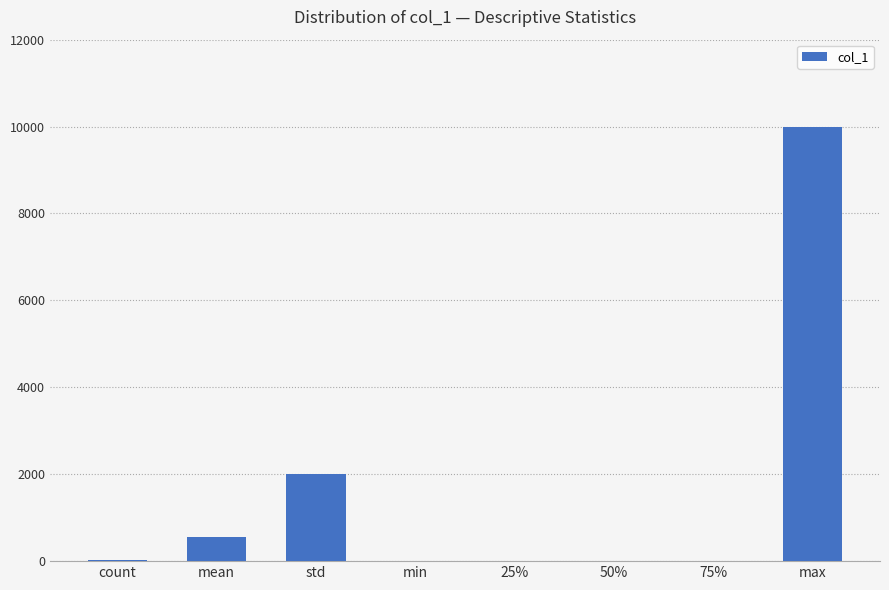

Is it true that the value at 75% is 4880.1?

False